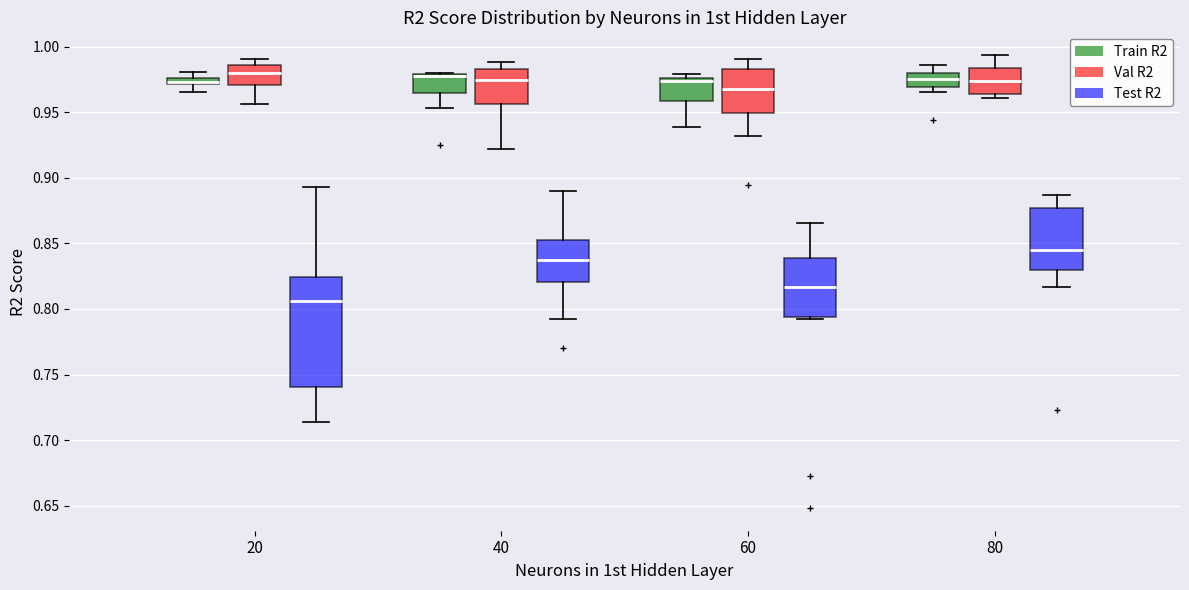

Where does the median line of the box for 80 (Test R2) sit on the y-axis? The values are not printed on the chart, so give them approximately, as read against the axis.

0.845